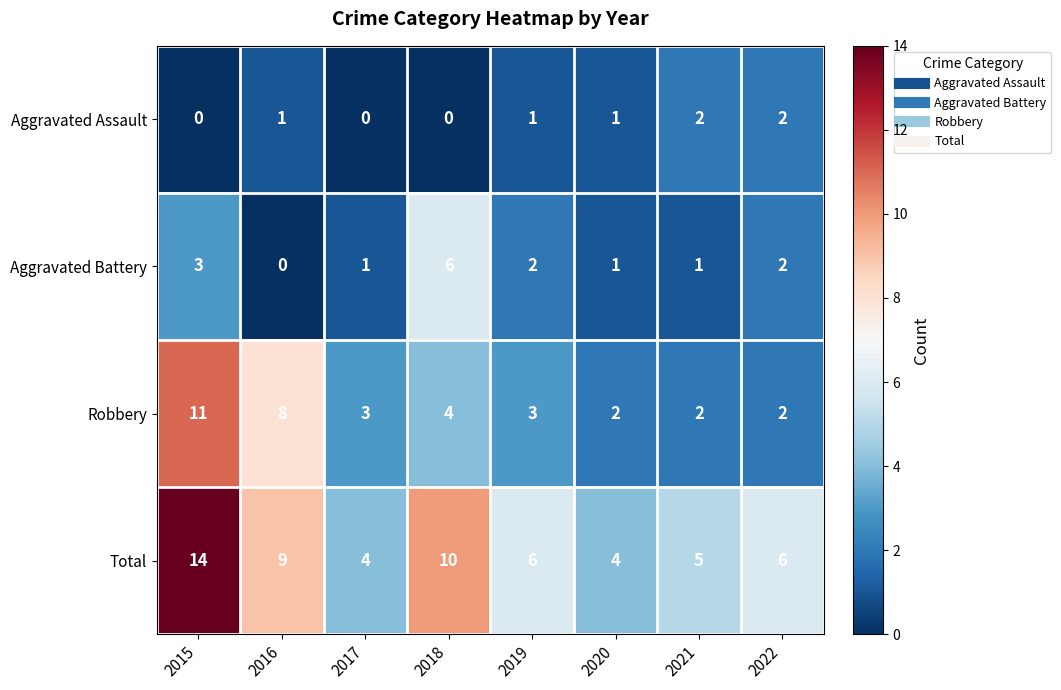

At how many categories does at least one series exceed 8?

3